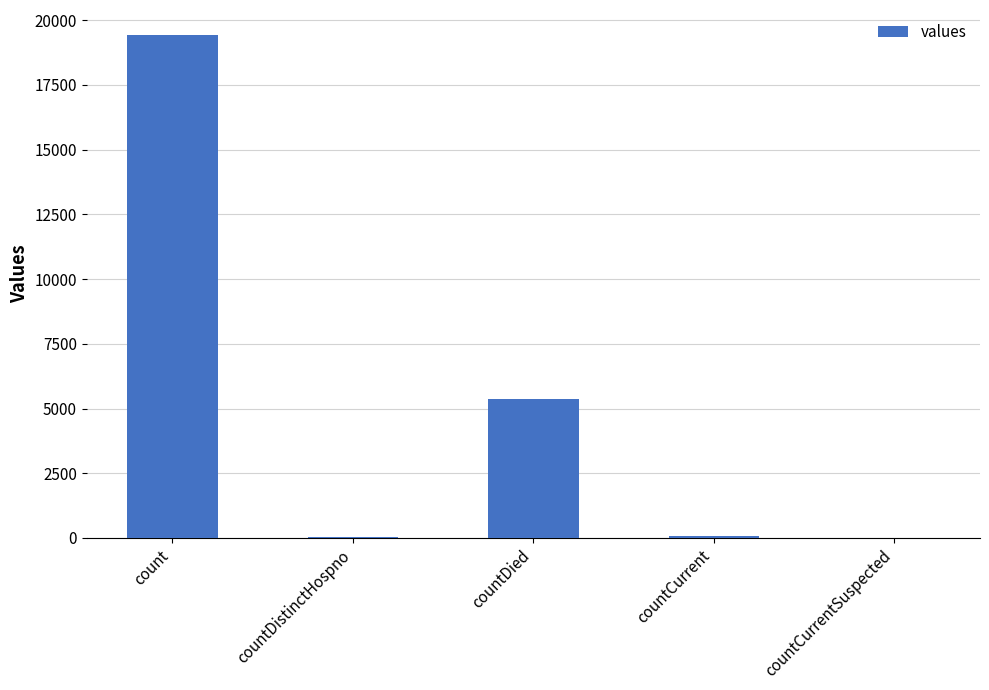

What is the greatest value displayed?

19420